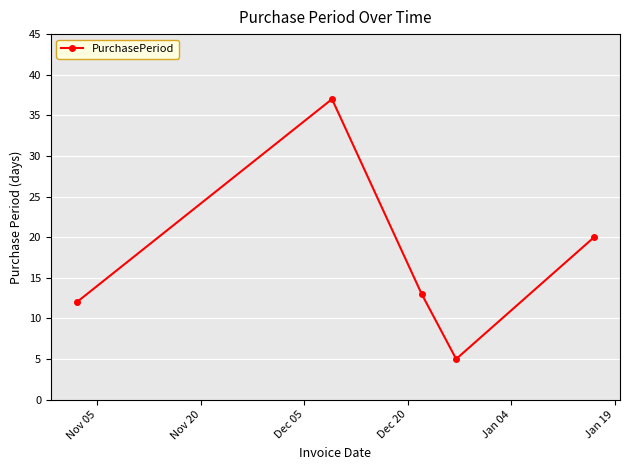

What is the difference between the maximum and second lowest values?

25